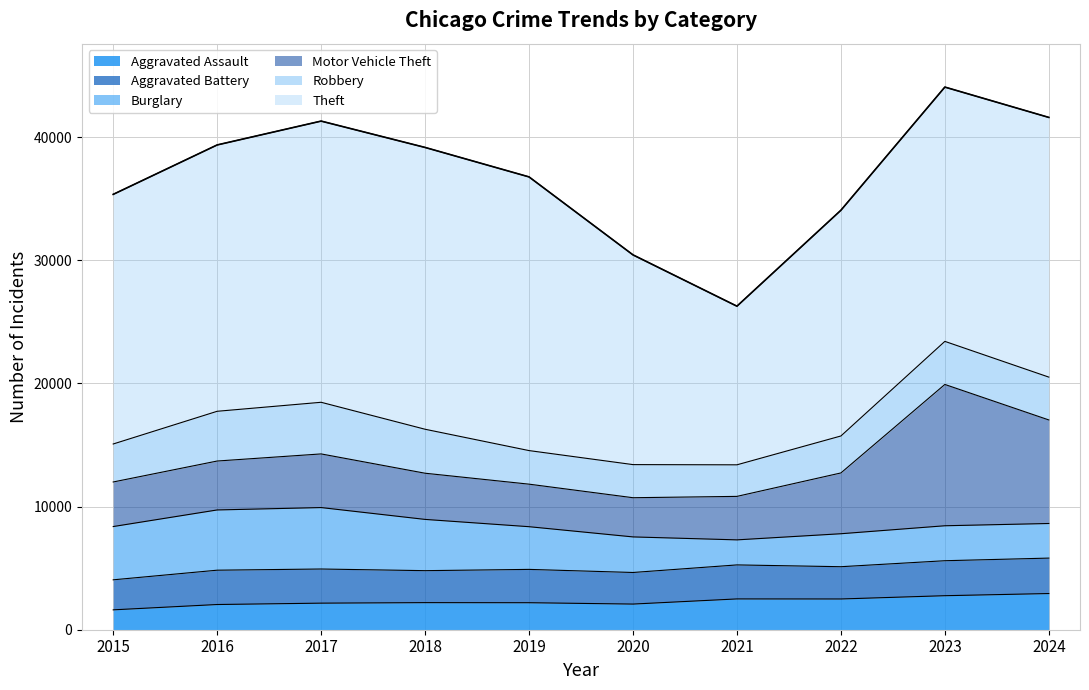

Does the chart have visible grid lines?

Yes